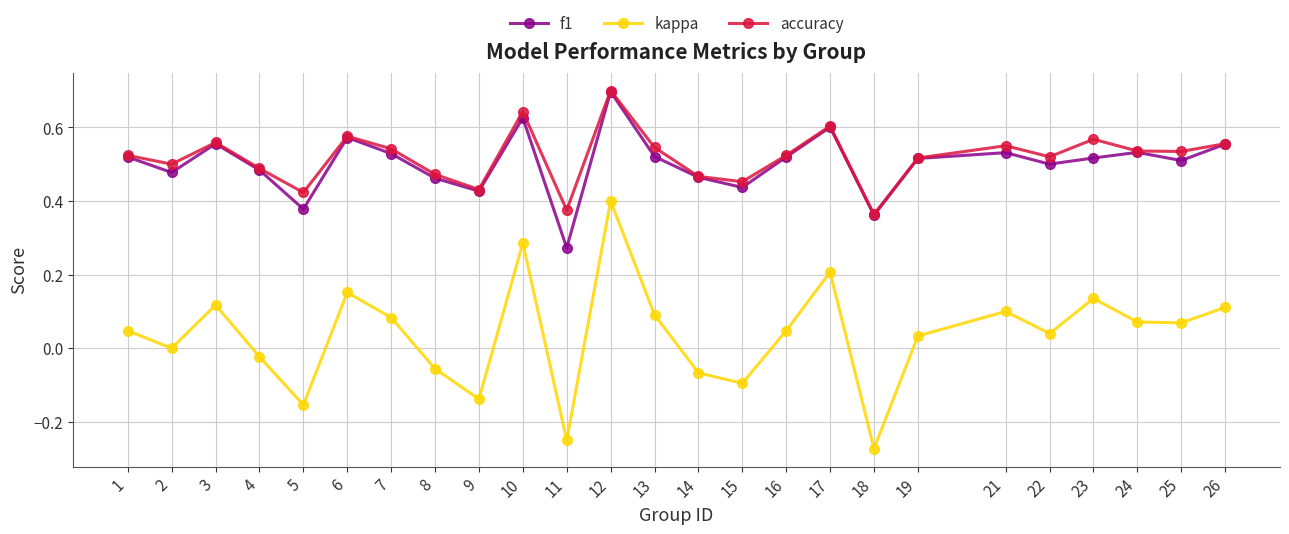

At which category does f1 reach its first local peak?

3